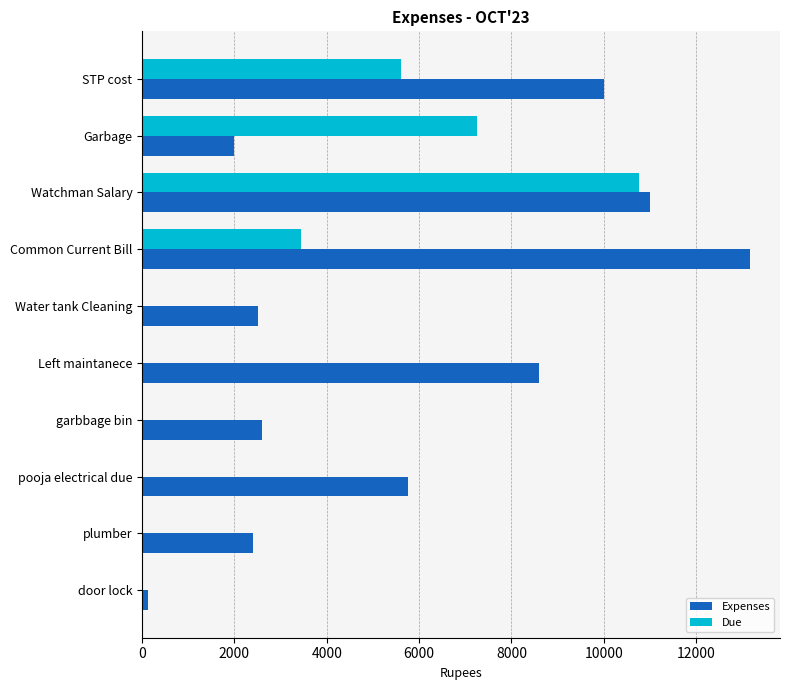

What is the sum of all Due values?

27067